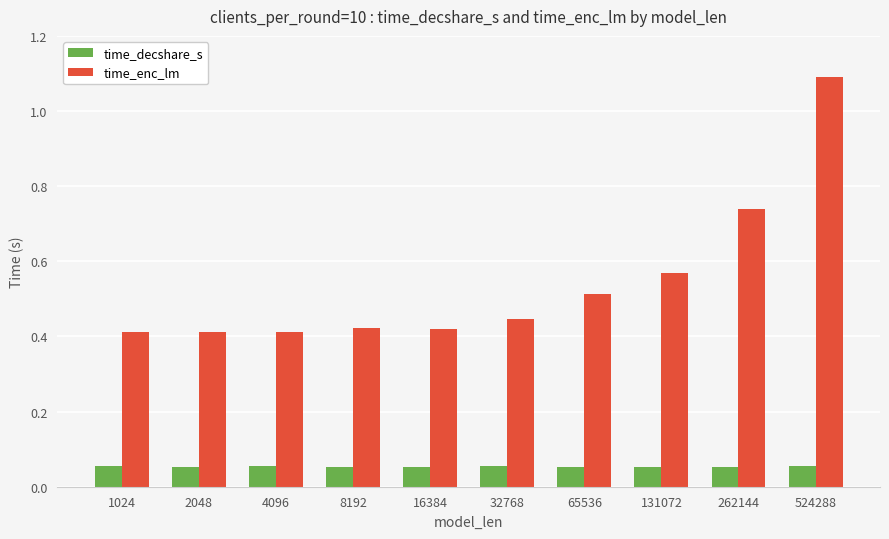

Count the time_decshare_s values in the range 0 to 1.

10